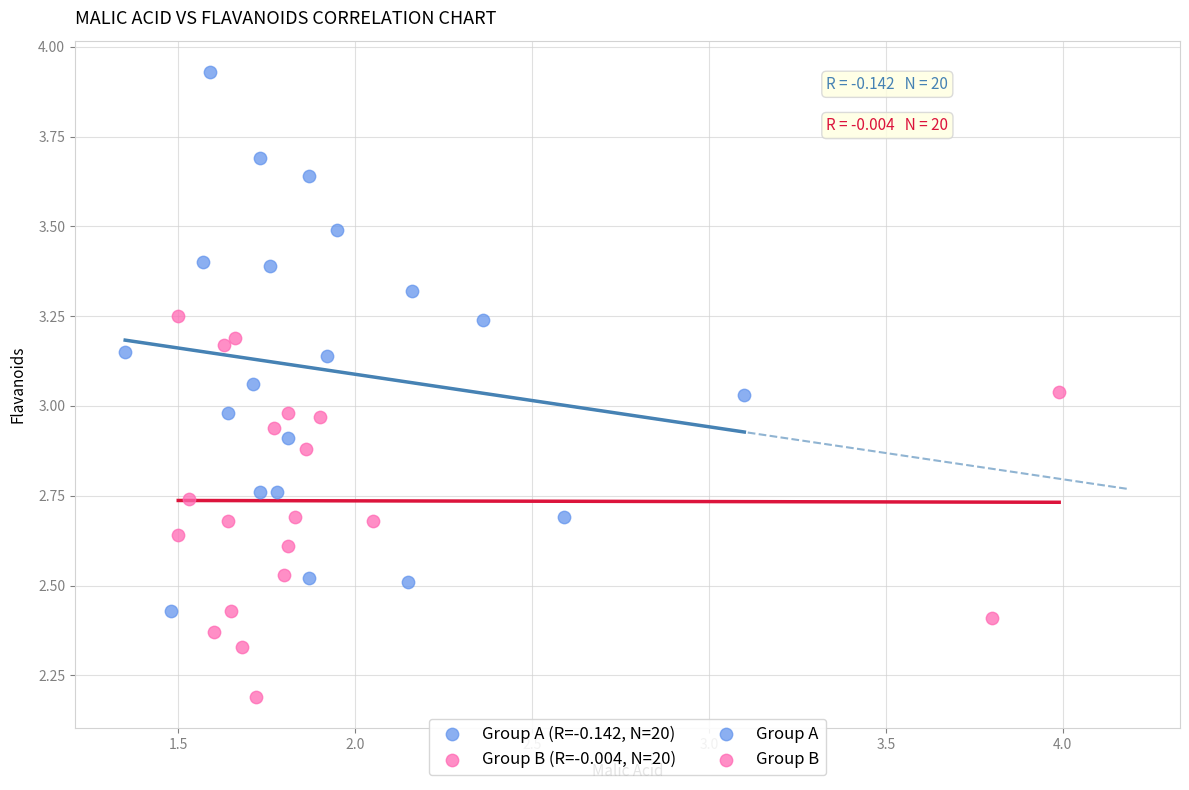

Which series contains the lowest Y value?

Group B (R=-0.004, N=20)